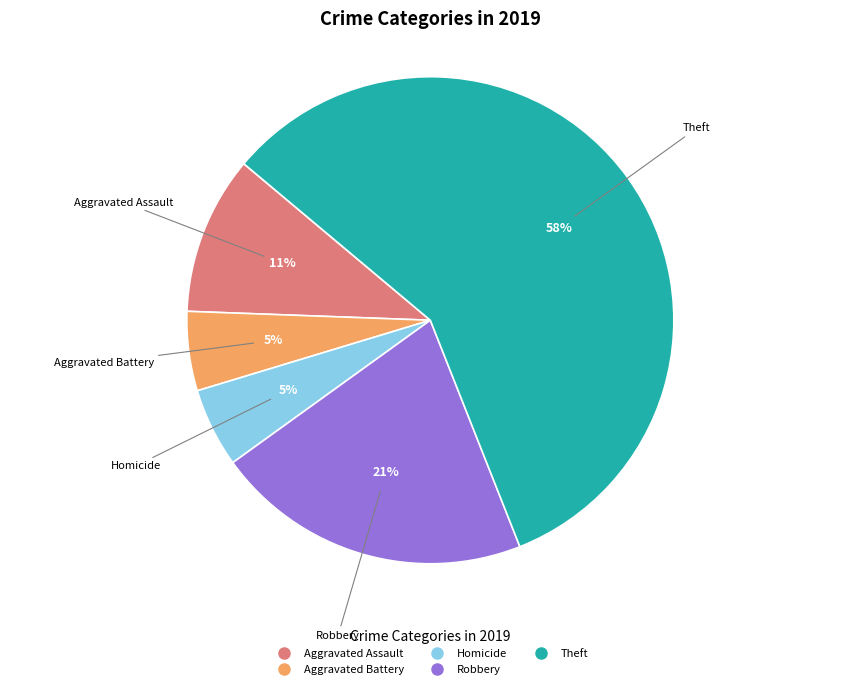

Is there a majority slice in this chart?

Yes